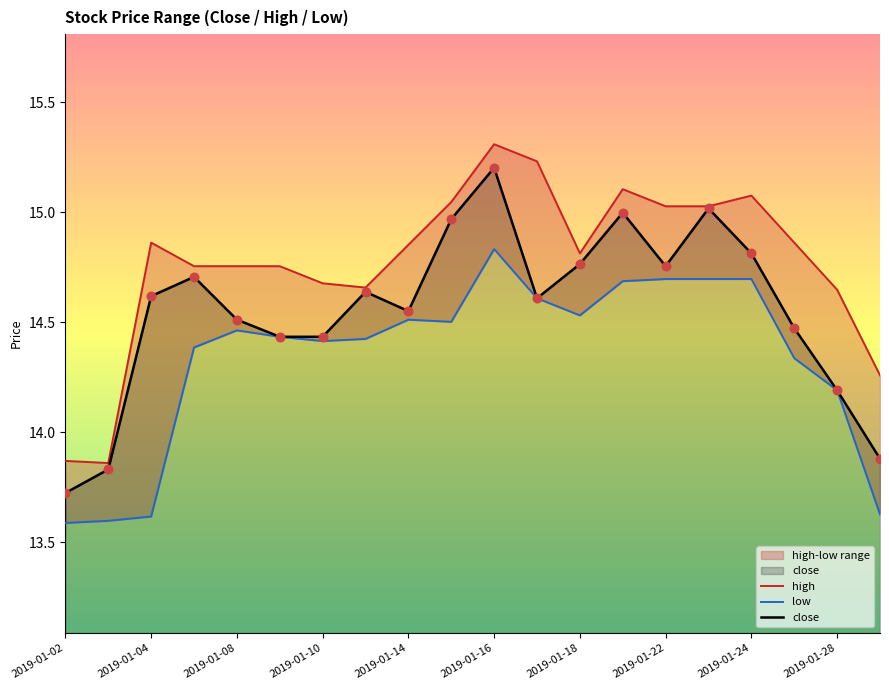

What is the maximum value for close?

15.2